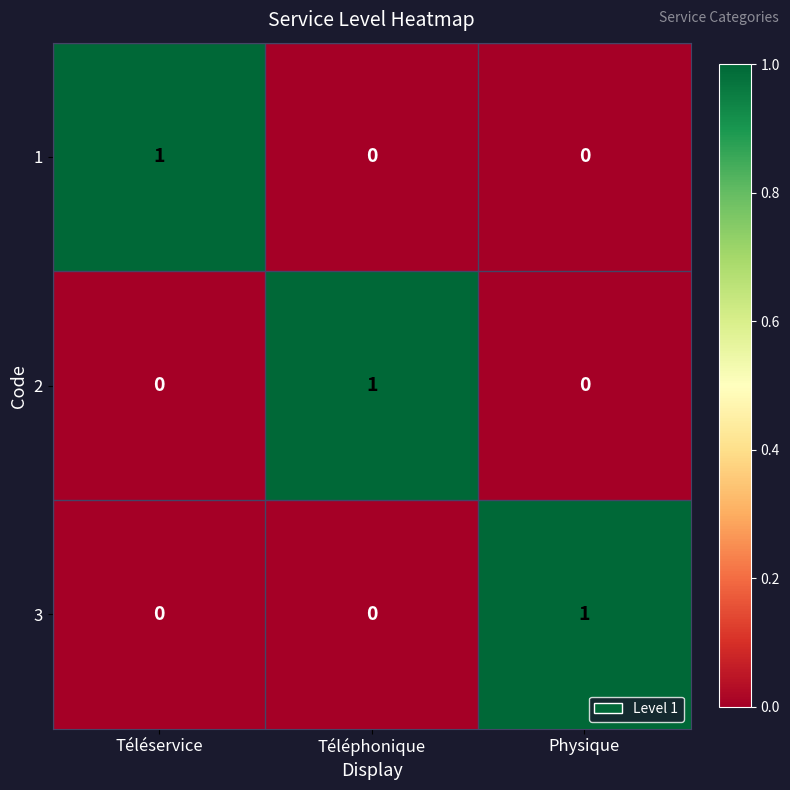

At how many categories does at least one series exceed 0?

3